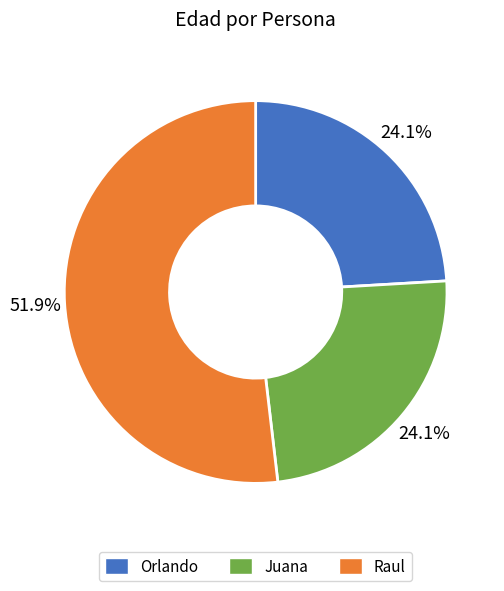

What is the largest slice in the pie chart?

Raul